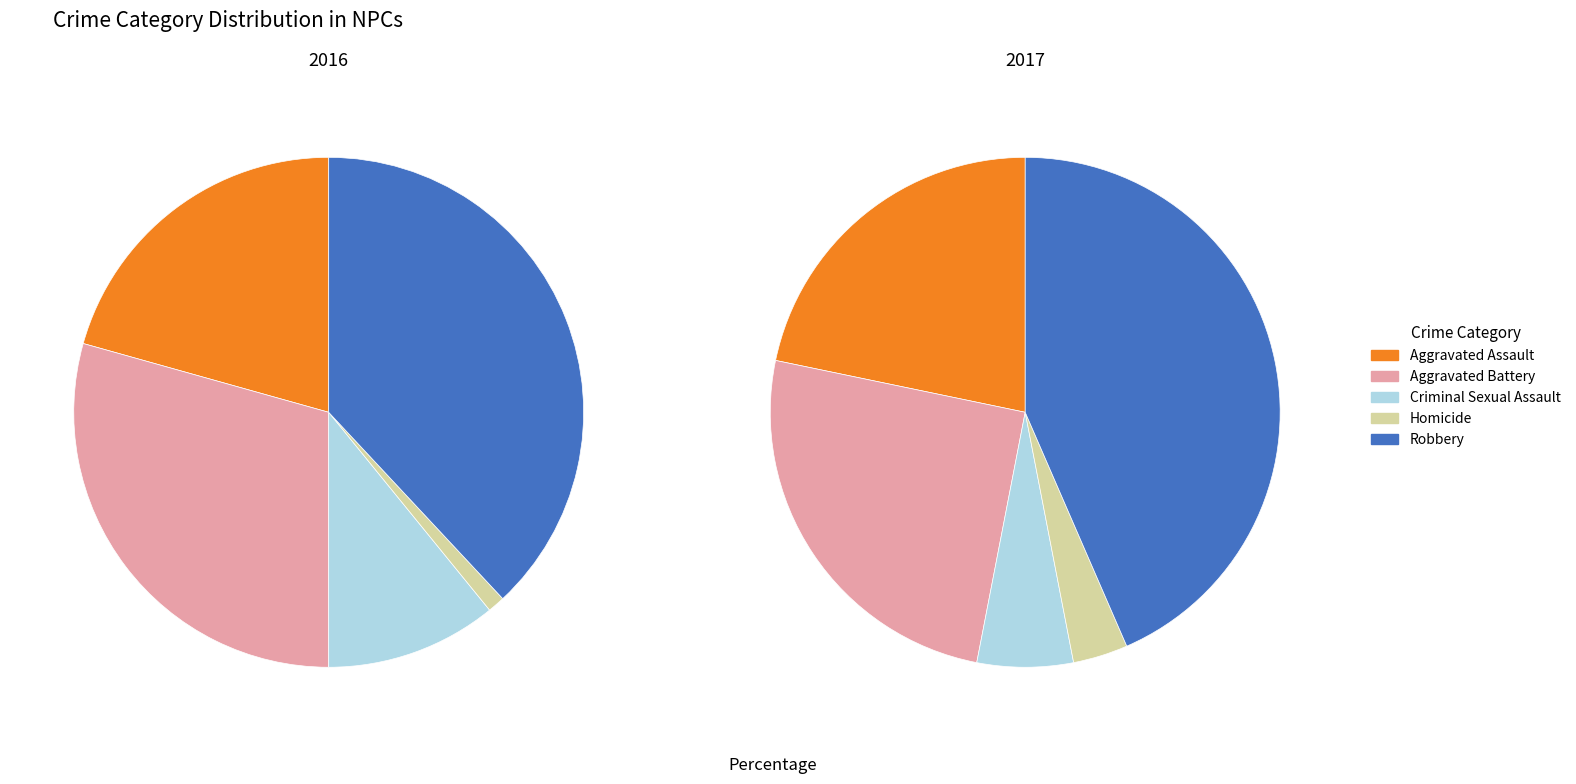

What percentage is the Homicide slice, to the nearest percent?

3%